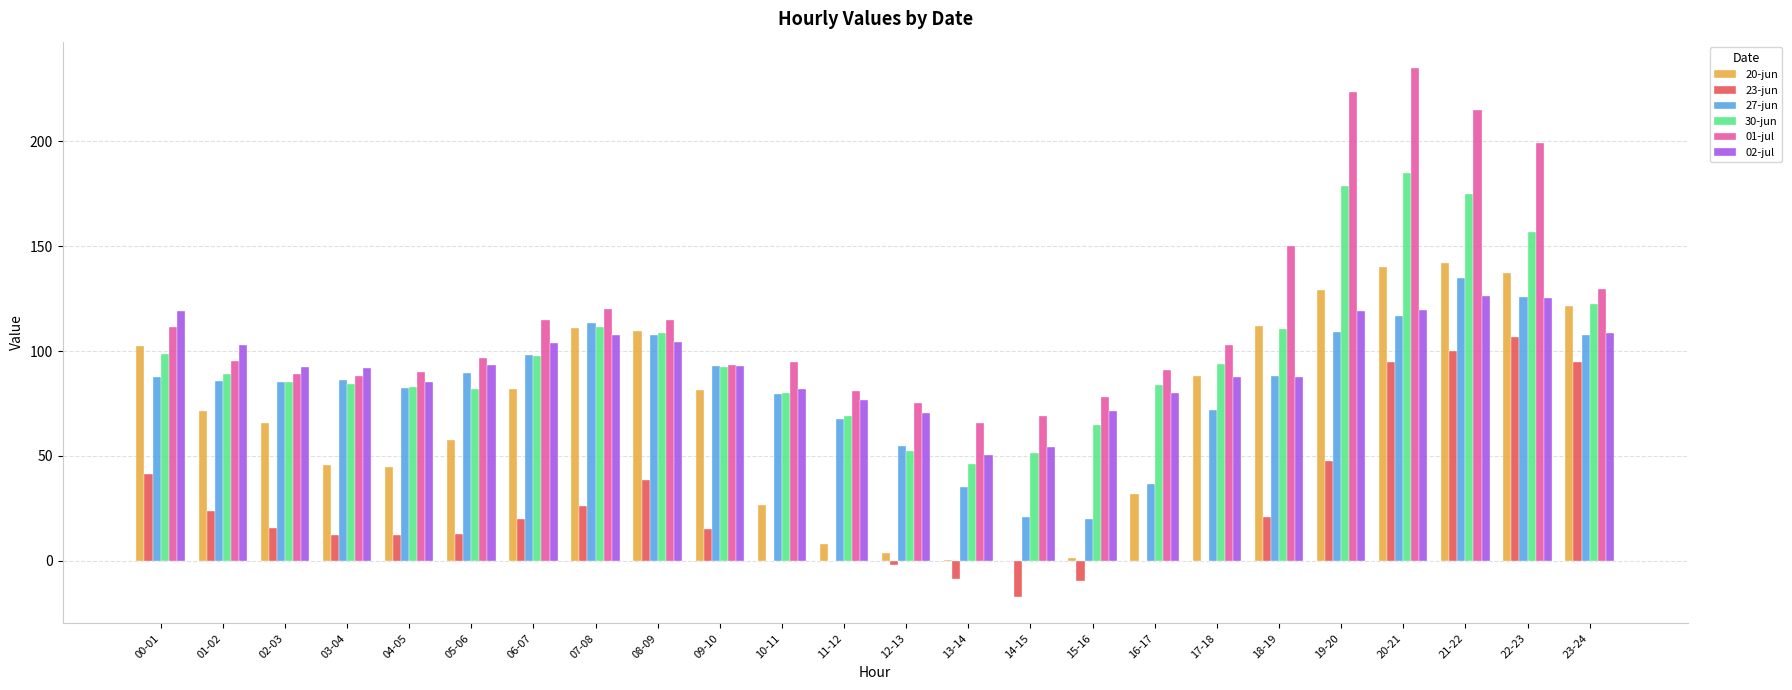

What is the sum of all 02-jul values?

2252.5